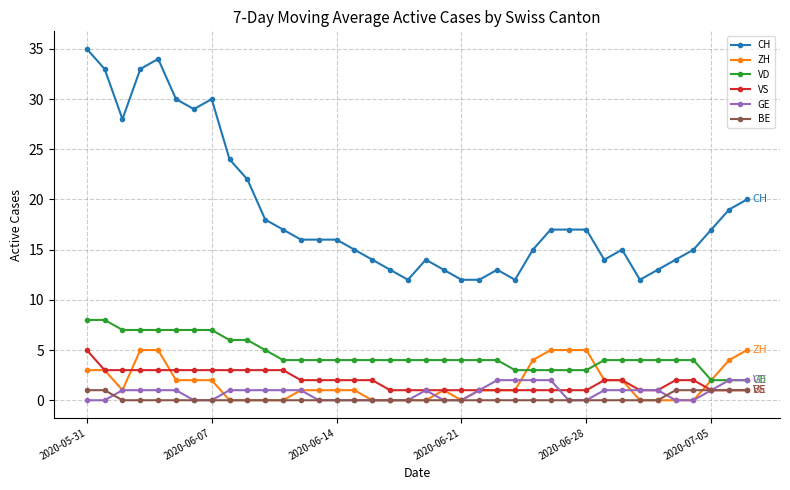

What is the value of the VD point at the 8th from the left?

7